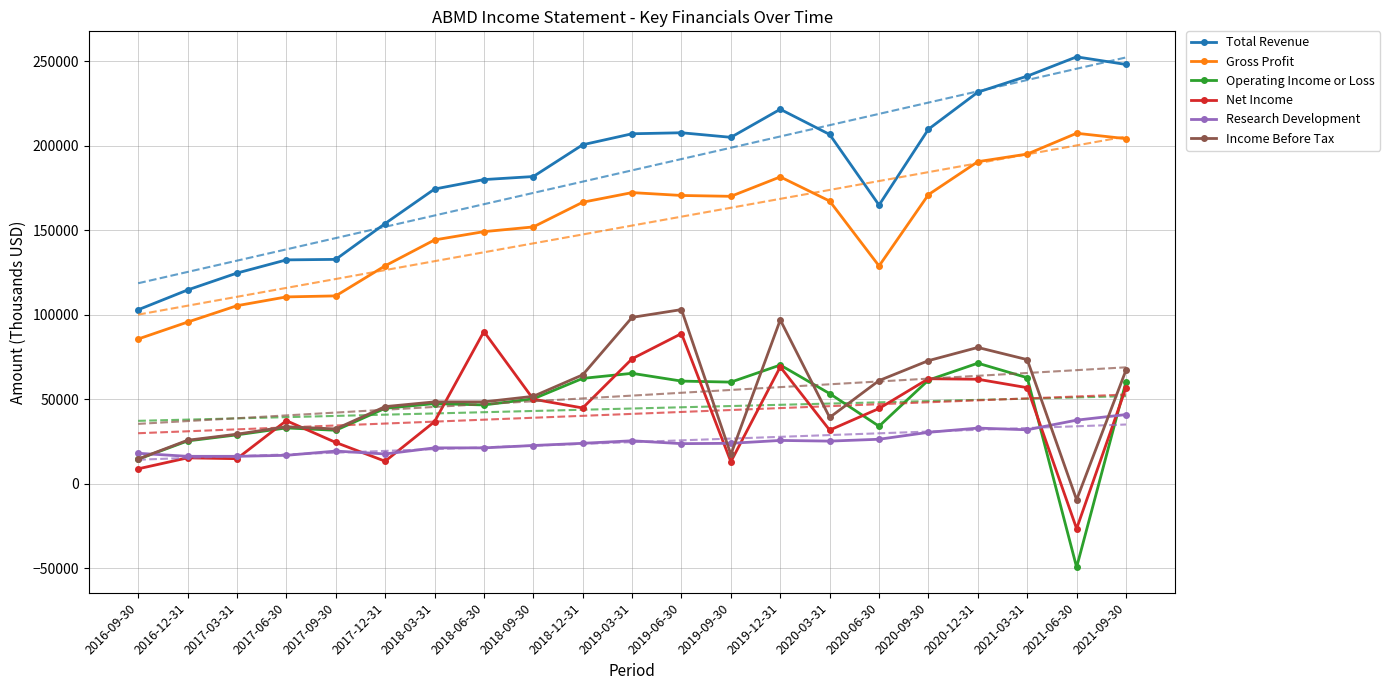

True or false: Net Income and Total Revenue cross at least once.

False